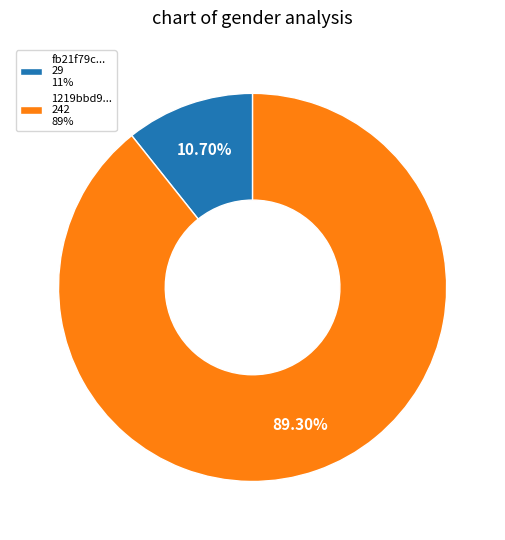

Which slice is the largest?

1219bbd9... 242 89%